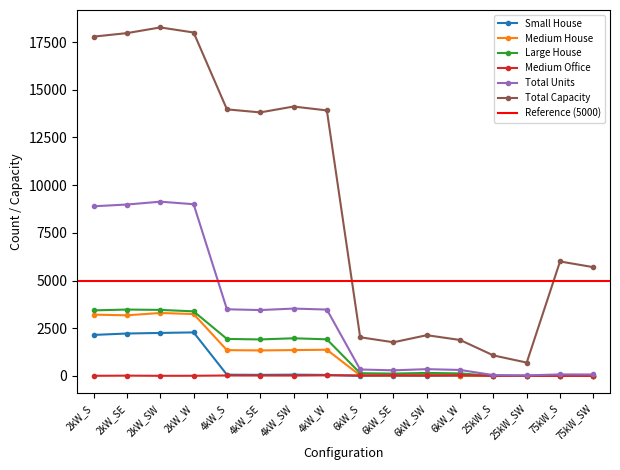

True or false: Medium House has a value of 32 at 6kW_W.

False